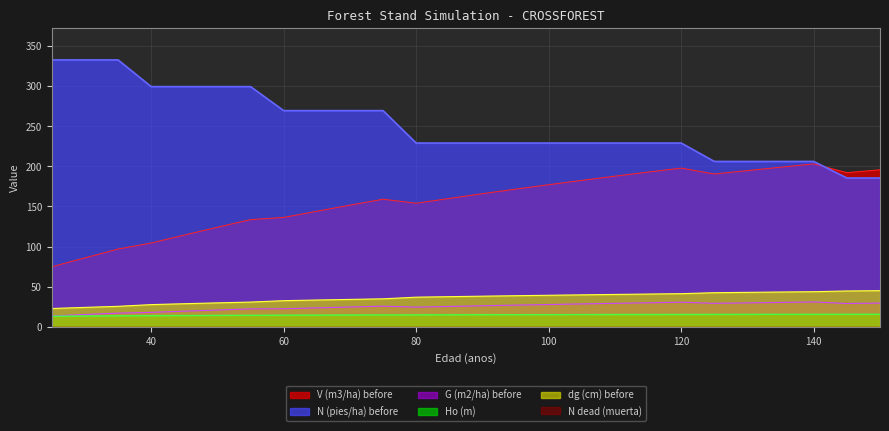

What is the average value of the G (m2/ha) before series?

25.1